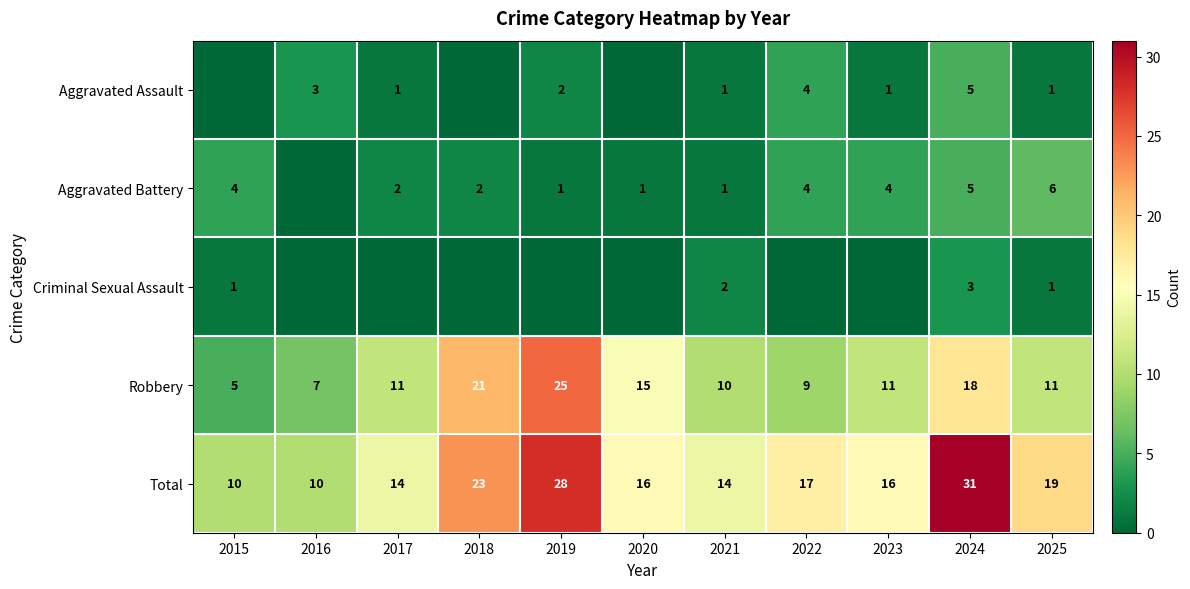

True or false: Total has a value of 7 at 2015.

False